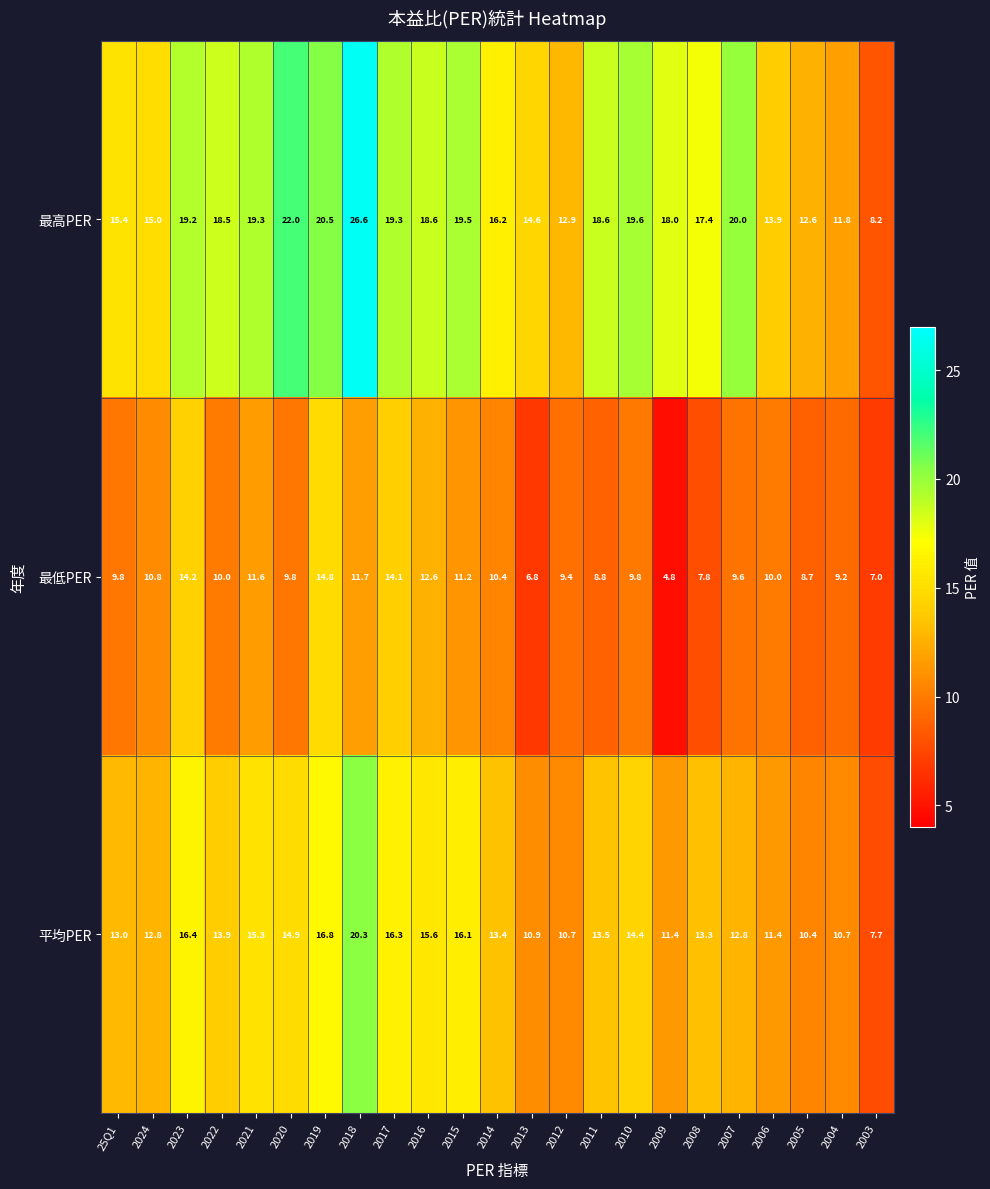

What is the sum of the 最低PER values at 2021 and 2015?

22.8